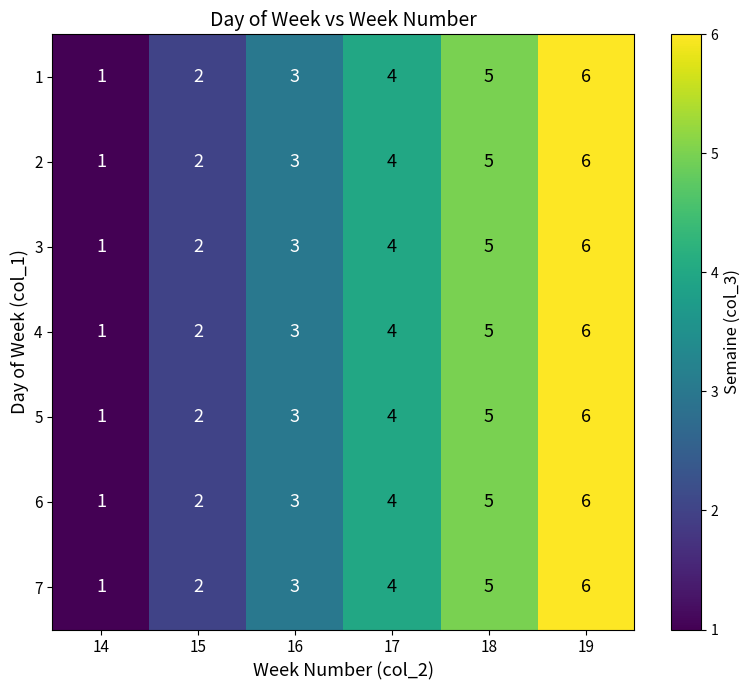

What is the total value across all series at 19?

42